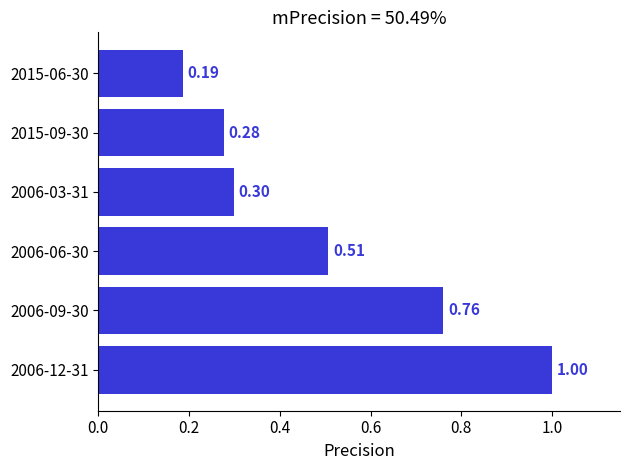

What is the change in value from 2006-09-30 to 2015-09-30?

-0.5